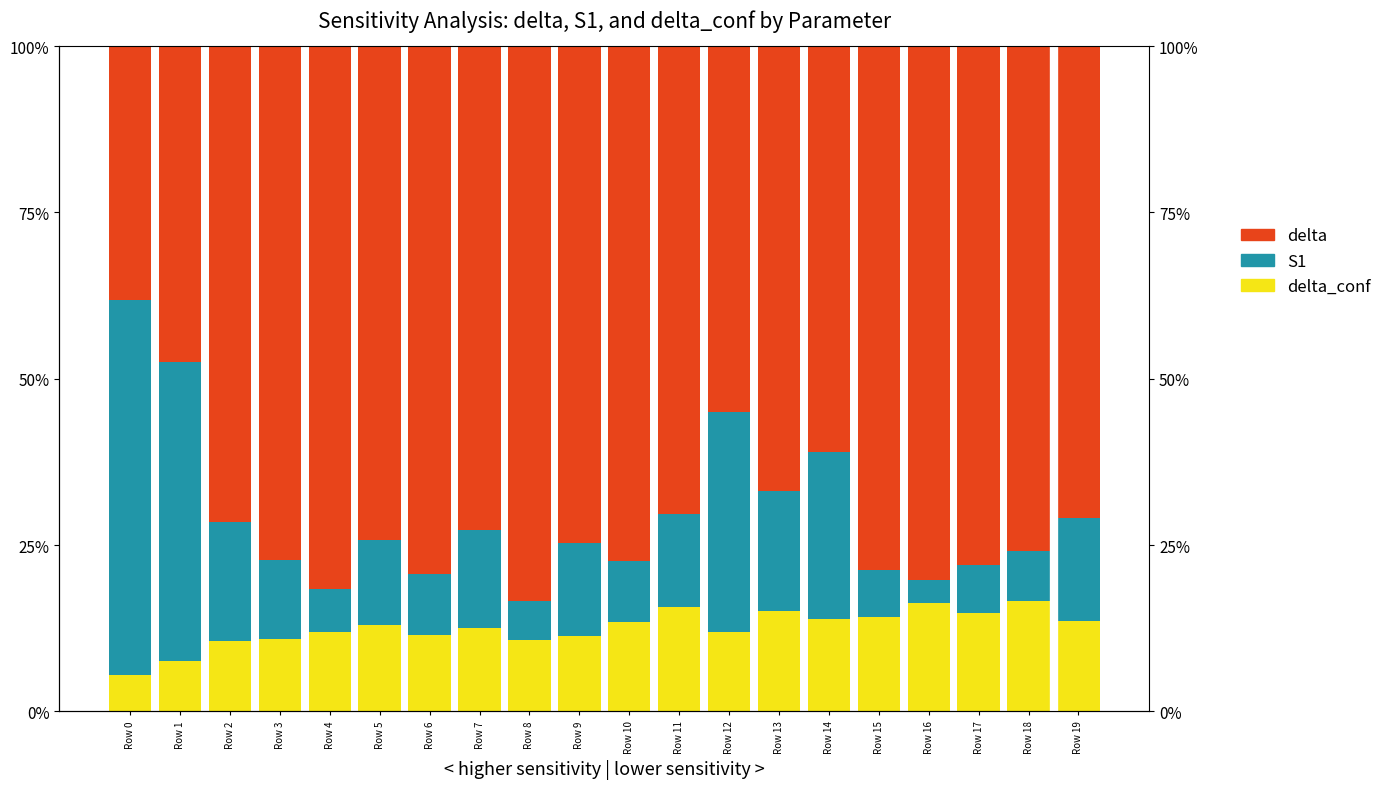

What is the difference between the highest and lowest values at Row 5?

0.6